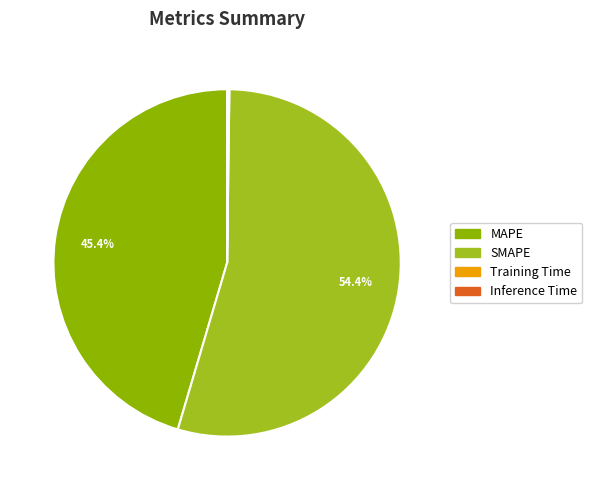

Is SMAPE the majority of the pie?

Yes